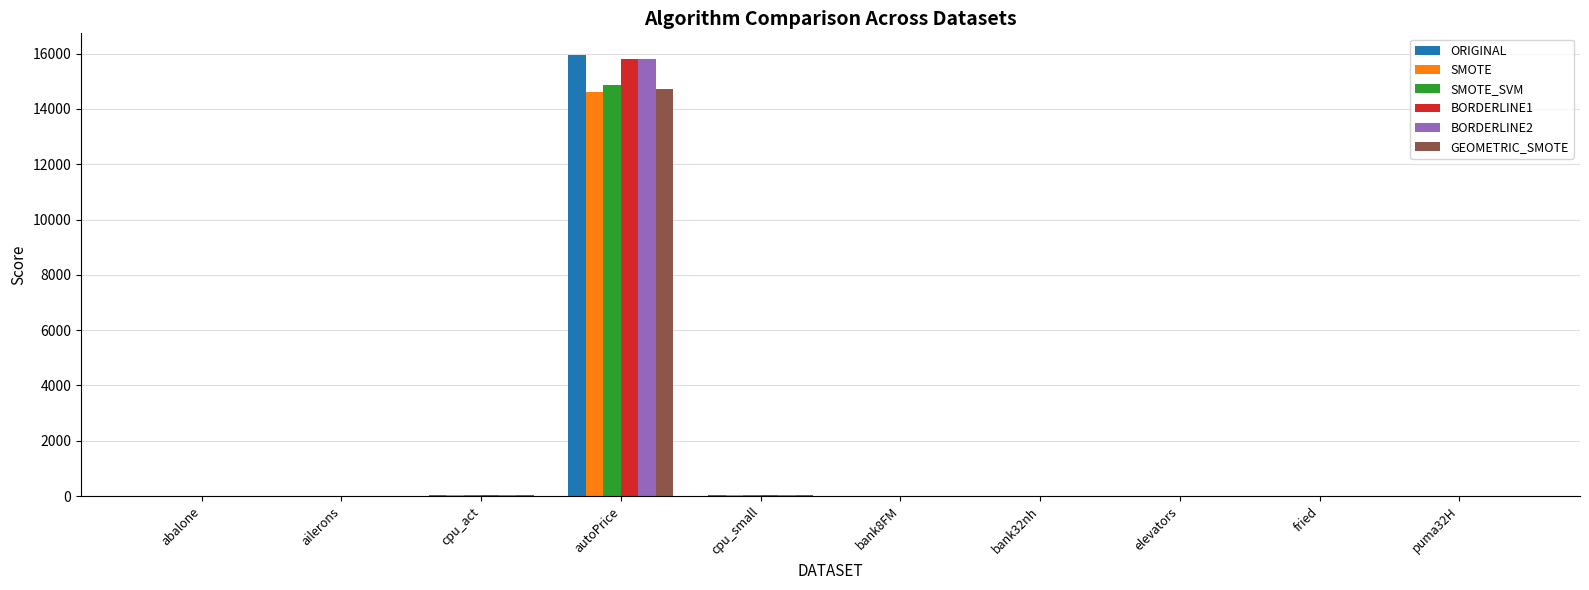

What is the sum of all ORIGINAL values?

16057.2